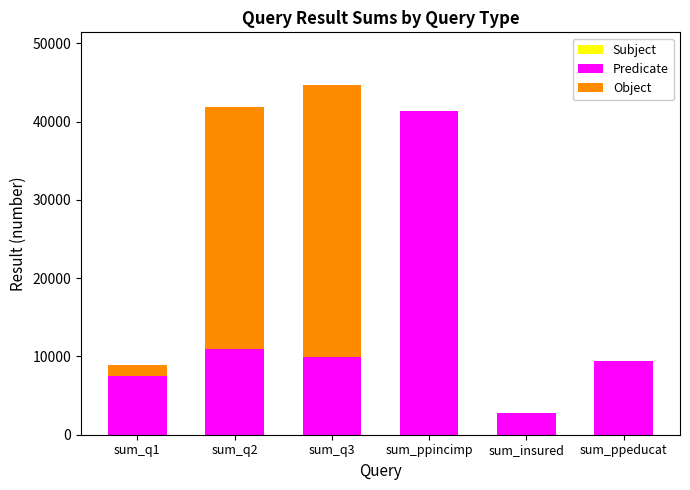

Reading left to right, transcribe the values for Predicate.

sum_q1=7456	sum_q2=10954	sum_q3=9966	sum_ppincimp=41389	sum_insured=2816	sum_ppeducat=9367